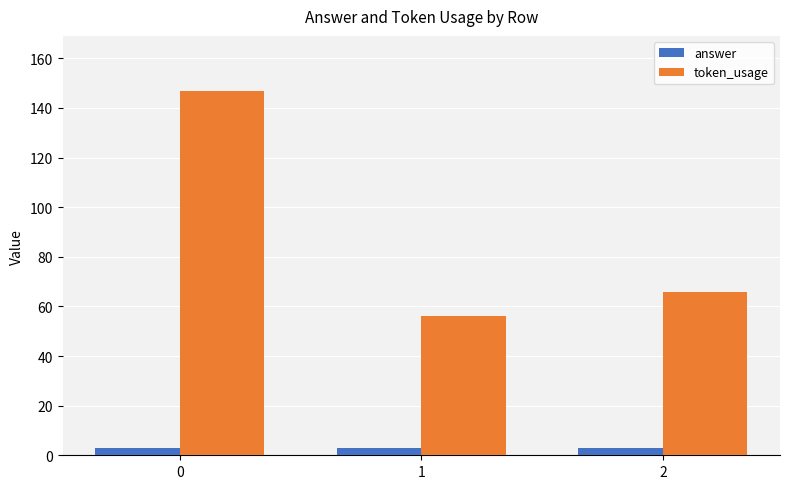

Count the number of data series in this chart.

2